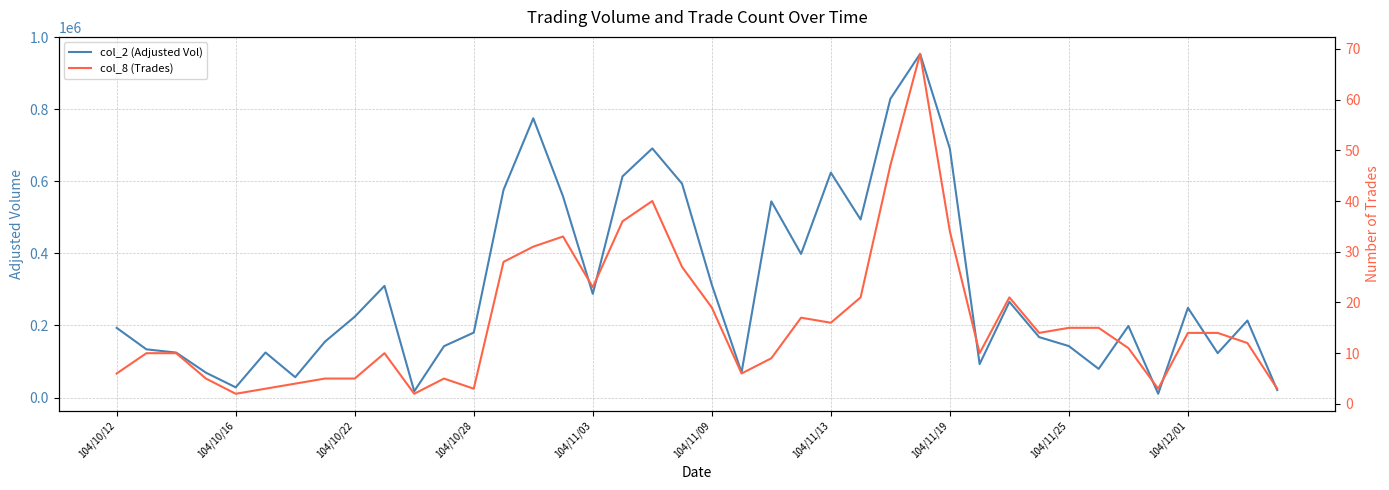

What is the sum of all col_8 (Trades) values?

658